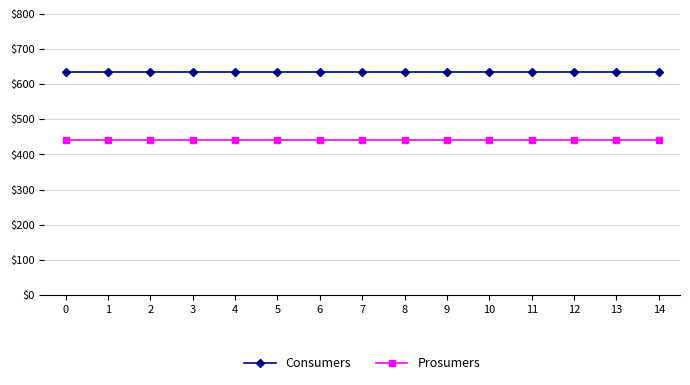

What is the value of the Consumers point at the 6th from the left?

635